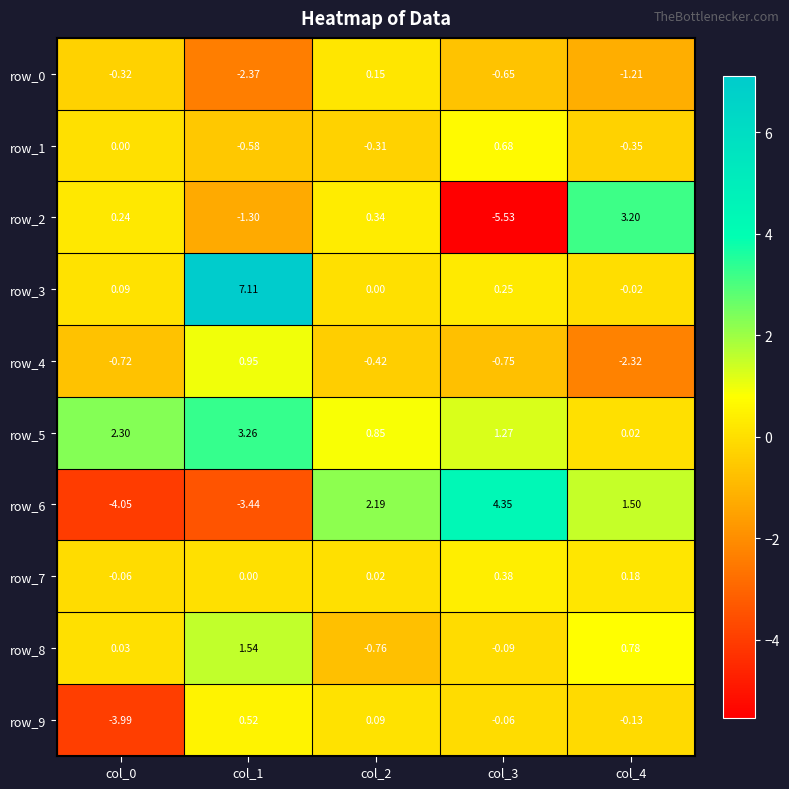

Is the value of row_2 at col_0 greater than the value of row_8 at col_0?

Yes